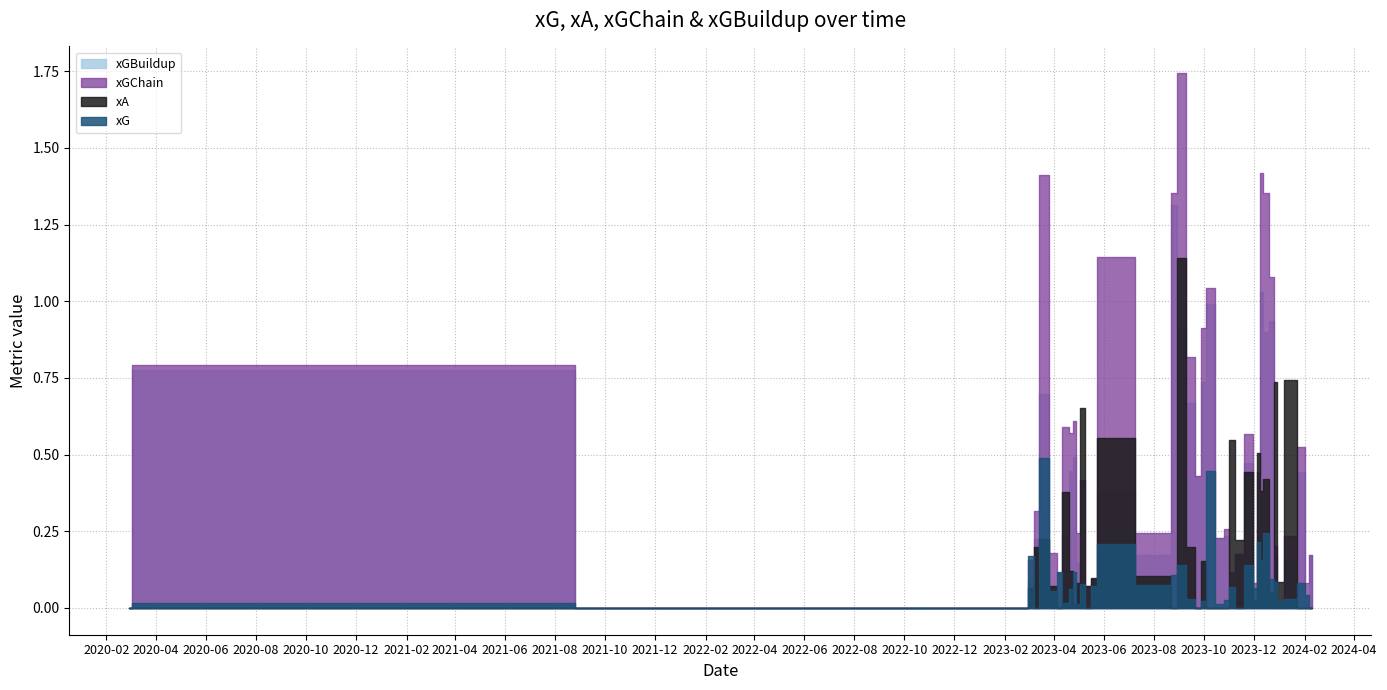

What is the difference between the maximum and minimum values in the xGChain series?

1.7